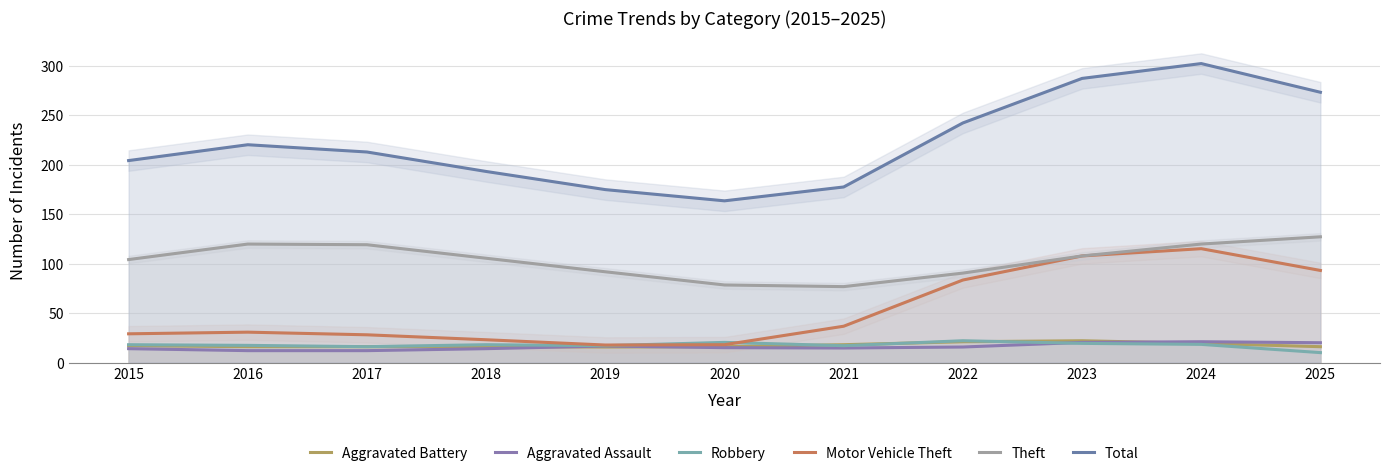

What is the sum of the Aggravated Battery values at 2022 and 2018?

37.0